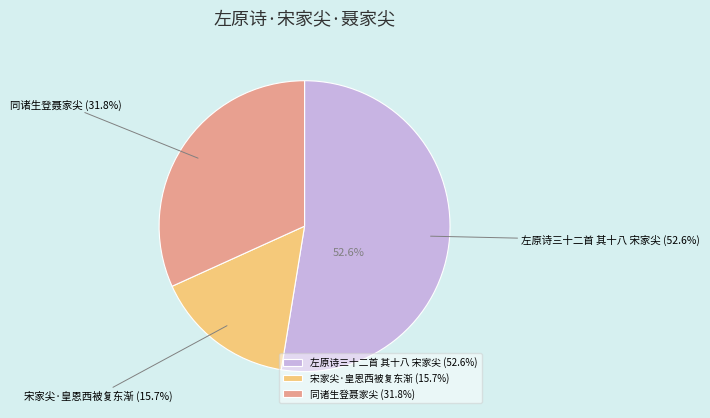

To the nearest percent, what is the average slice percentage?

33%